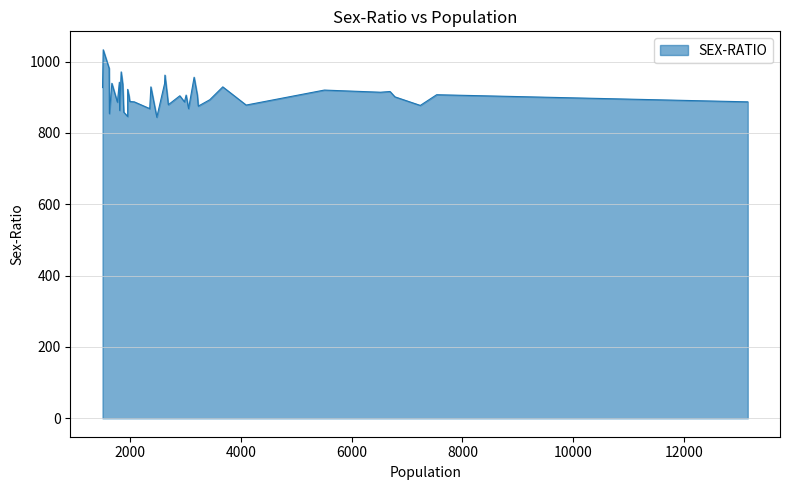

List the labels in order of value, smallest first.

21, 27, 36, 29, 32, 13, 23, 10, 2, 7, 17, 34, 0, 15, 24, 25, 9, 3, 18, 26, 16, 11, 14, 1, 5, 4, 6, 28, 39, 8, 22, 30, 20, 35, 33, 12, 19, 31, 37, 38